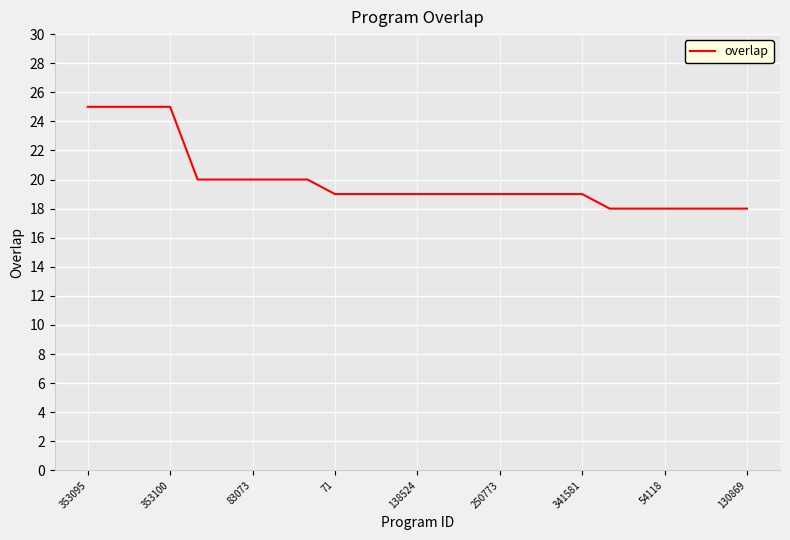

What is the difference between the maximum and second lowest values?

7